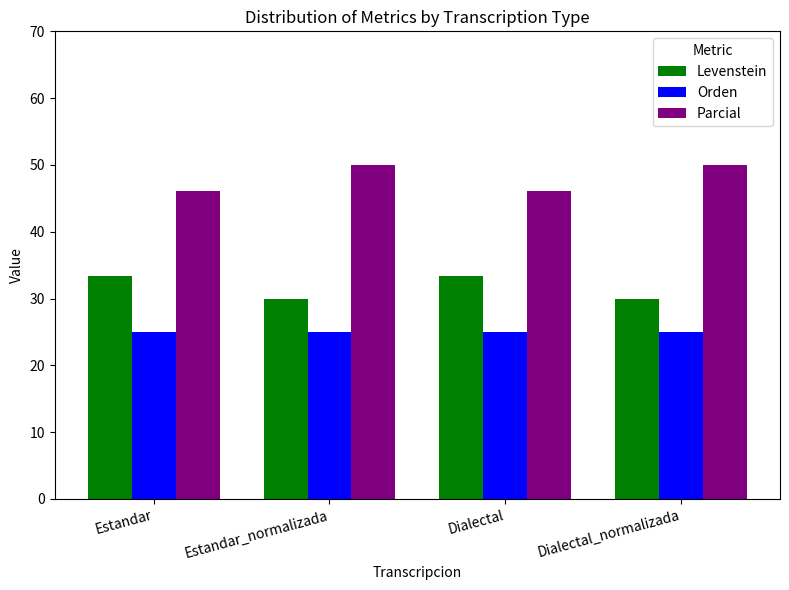

Is it true that Parcial equals 78.4 at Dialectal?

False